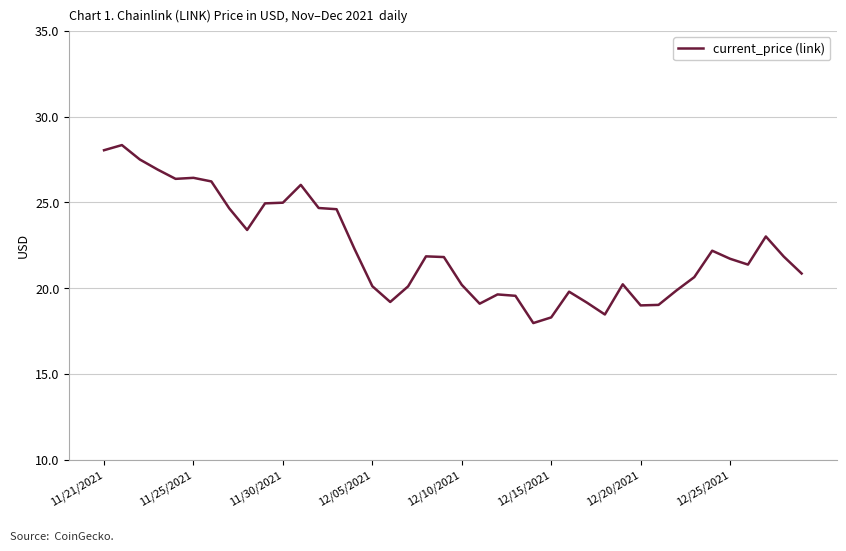

Does the chart have visible grid lines?

Yes